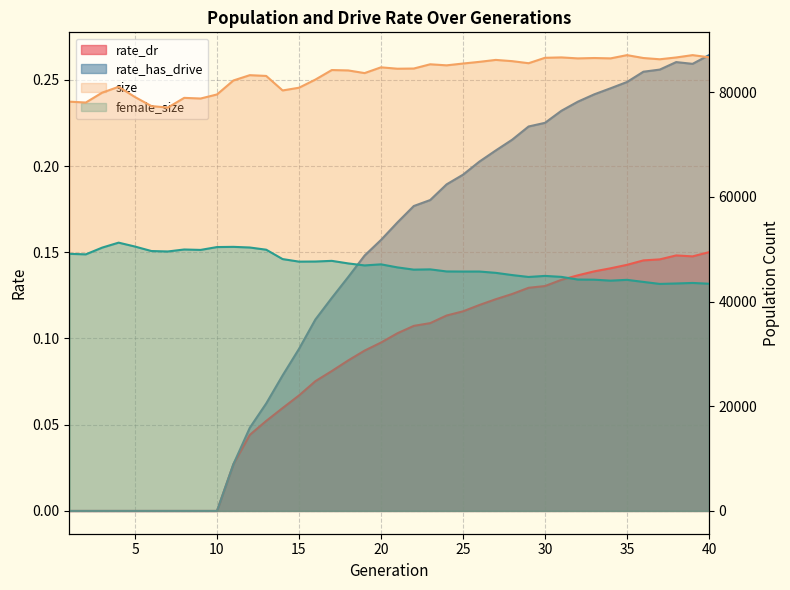

Reading right to left, extract all data points from this chart.

female_size: 43420.0	43569.0	43468.0	43383.0	43766.0	44162.0	44009.0	44193.0	44220.0	44730.0	44913.0	44713.0	45073.0	45499.0	45749.0	45747.0	45766.0	46163.0	46112.0	46541.0	47124.0	46918.0	47301.0	47790.0	47663.0	47642.0	48130.0	49921.0	50342.0	50465.0	50426.0	49880.0	49961.0	49584.0	49667.0	50523.0	51269.0	50323.0	49034.0	49132.0
size: 86694.0	87105.0	86659.0	86312.0	86553.0	87103.0	86484.0	86552.0	86481.0	86669.0	86594.0	85559.0	85953.0	86192.0	85820.0	85498.0	85153.0	85354.0	84543.0	84507.0	84774.0	83671.0	84181.0	84254.0	82431.0	80874.0	80354.0	83129.0	83274.0	82260.0	79589.0	78812.0	78938.0	77082.0	77372.0	79095.0	81049.0	79939.0	78047.0	78212.0
rate_dr: 0.2	0.1	0.1	0.1	0.1	0.1	0.1	0.1	0.1	0.1	0.1	0.1	0.1	0.1	0.1	0.1	0.1	0.1	0.1	0.1	0.1	0.1	0.1	0.1	0.1	0.1	0.1	0.1	0.0	0.0	0.0	0.0	0.0	0.0	0.0	0.0	0.0	0.0	0.0	0.0
rate_has_drive: 0.3	0.3	0.3	0.3	0.3	0.2	0.2	0.2	0.2	0.2	0.2	0.2	0.2	0.2	0.2	0.2	0.2	0.2	0.2	0.2	0.2	0.1	0.1	0.1	0.1	0.1	0.1	0.1	0.0	0.0	0.0	0.0	0.0	0.0	0.0	0.0	0.0	0.0	0.0	0.0